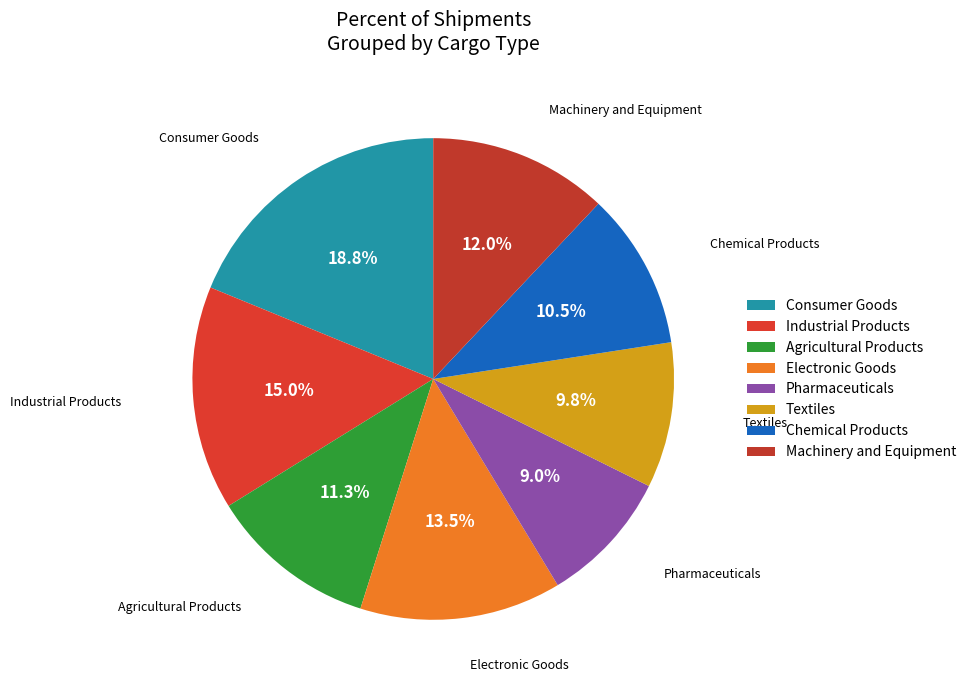

Count the number of slices in the pie.

8